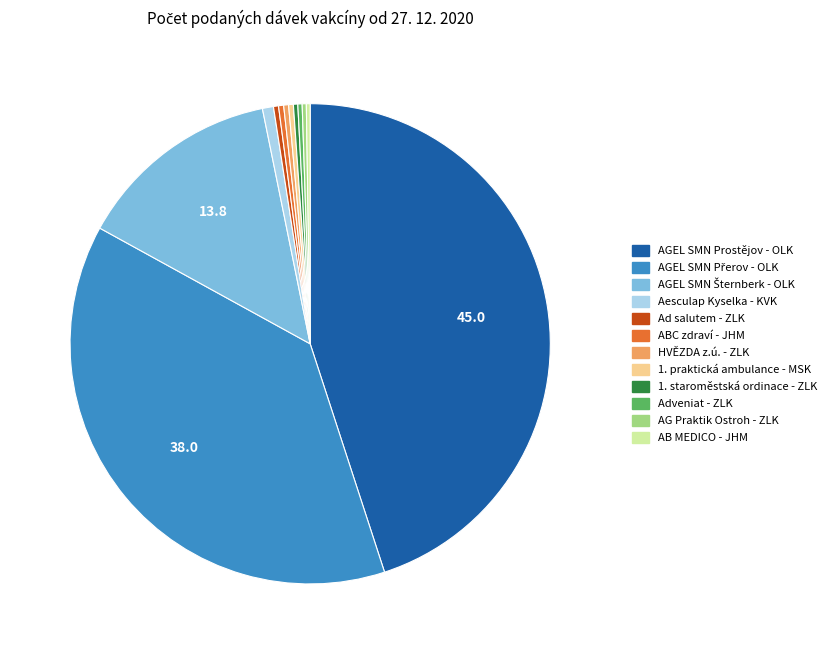

The AGEL SMN Prostějov - OLK slice represents 45% of the pie. True or false?

True